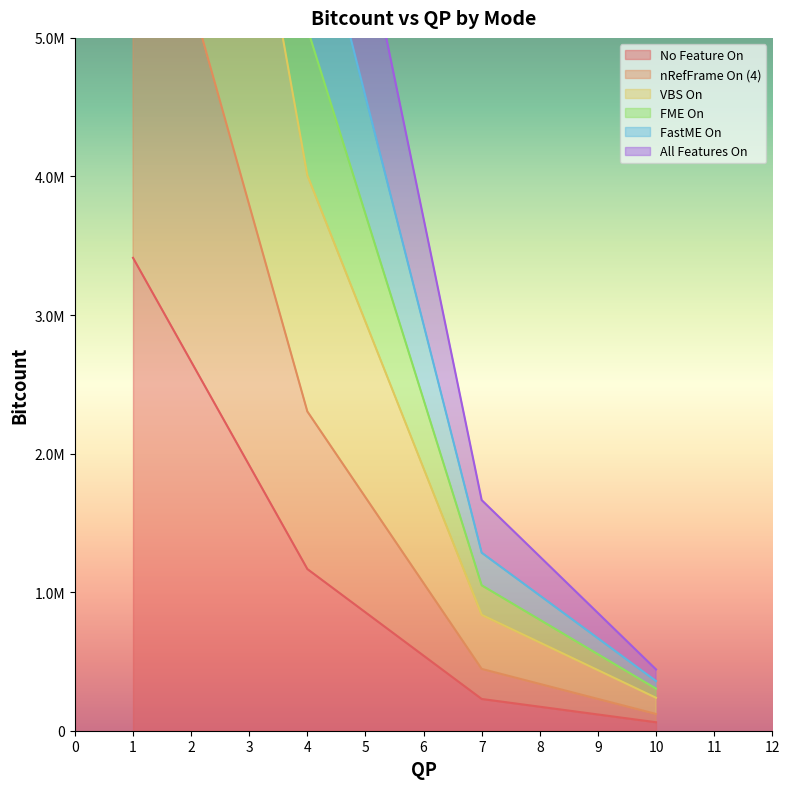

How many values in the FME On series are below 7761664?

2